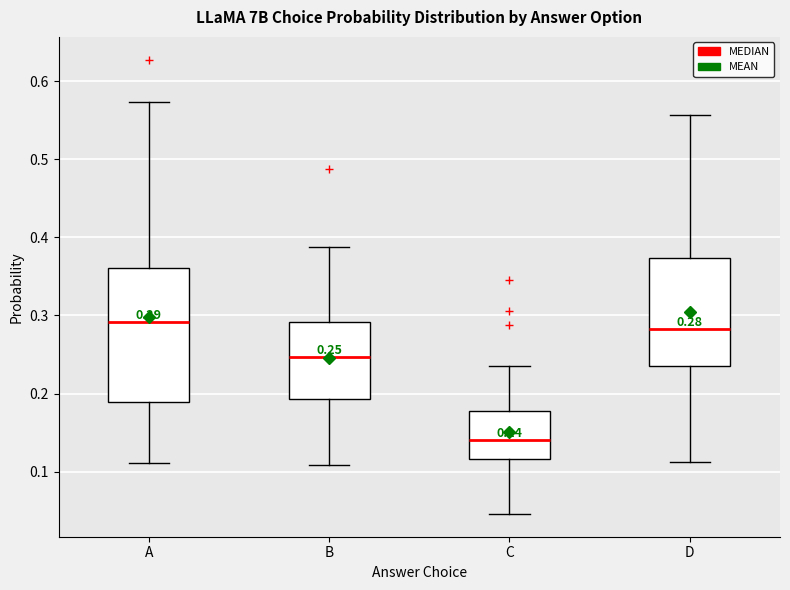

Comparing the boxes themselves (not the whiskers), which one is the tallest?

A